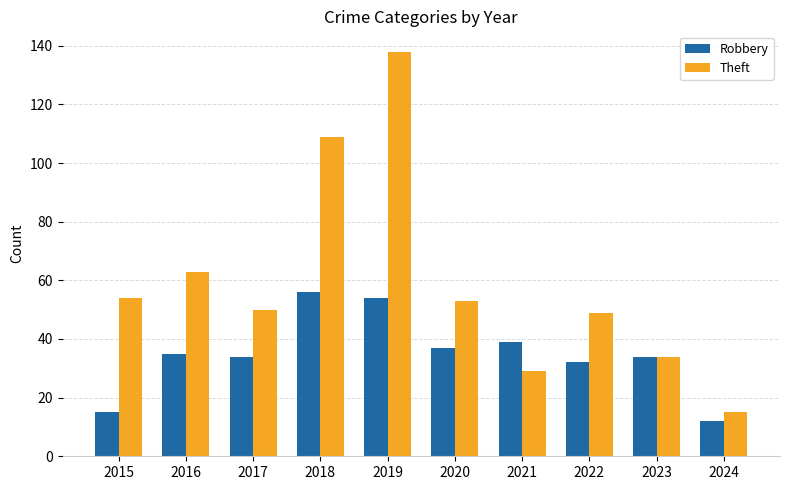

How many bars are there in each group?

2